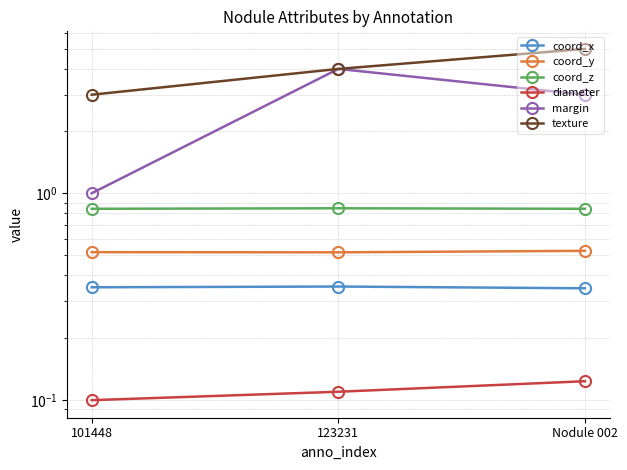

Reading right to left, transcribe all the data shown in this chart.

coord_x: 0.3	0.4	0.4
coord_y: 0.5	0.5	0.5
coord_z: 0.8	0.8	0.8
diameter: 0.1	0.1	0.1
margin: 3.0	4.0	1.0
texture: 5.0	4.0	3.0